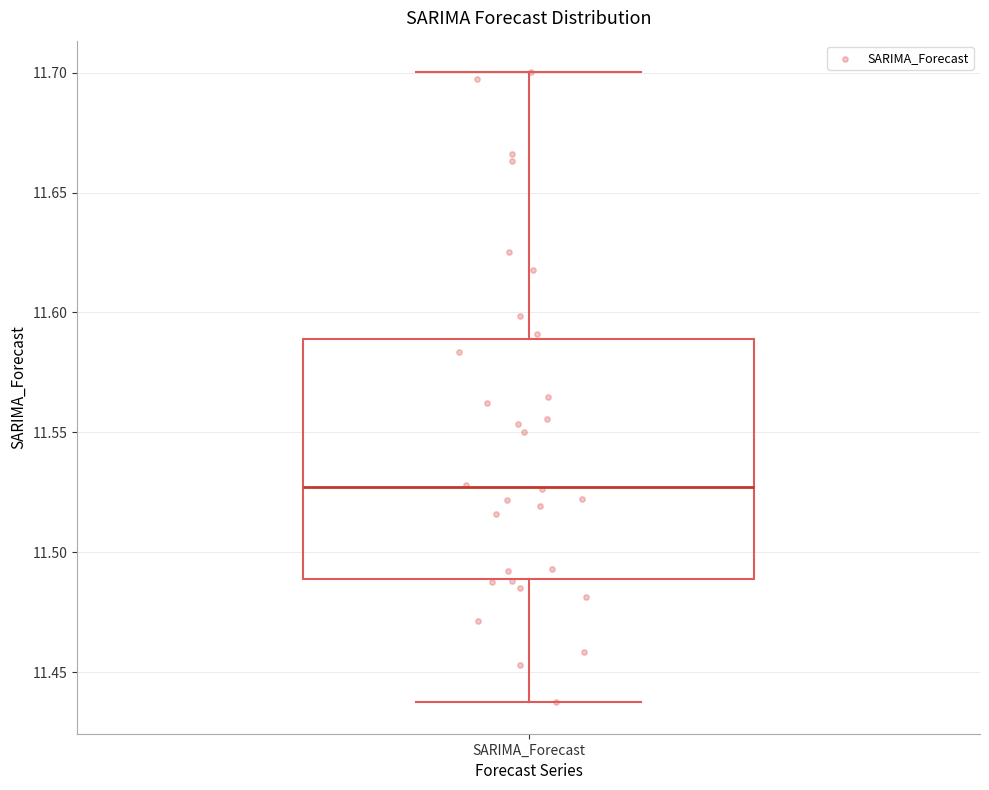

Transcribe this box plot: give where the median line is, the range the box spans, and where the two whiskers end, as read against the y-axis. The values are not printed on the chart, so give them approximately, as read against the axis.

median 11.525, box 11.490 to 11.590, whiskers 11.435 to 11.700